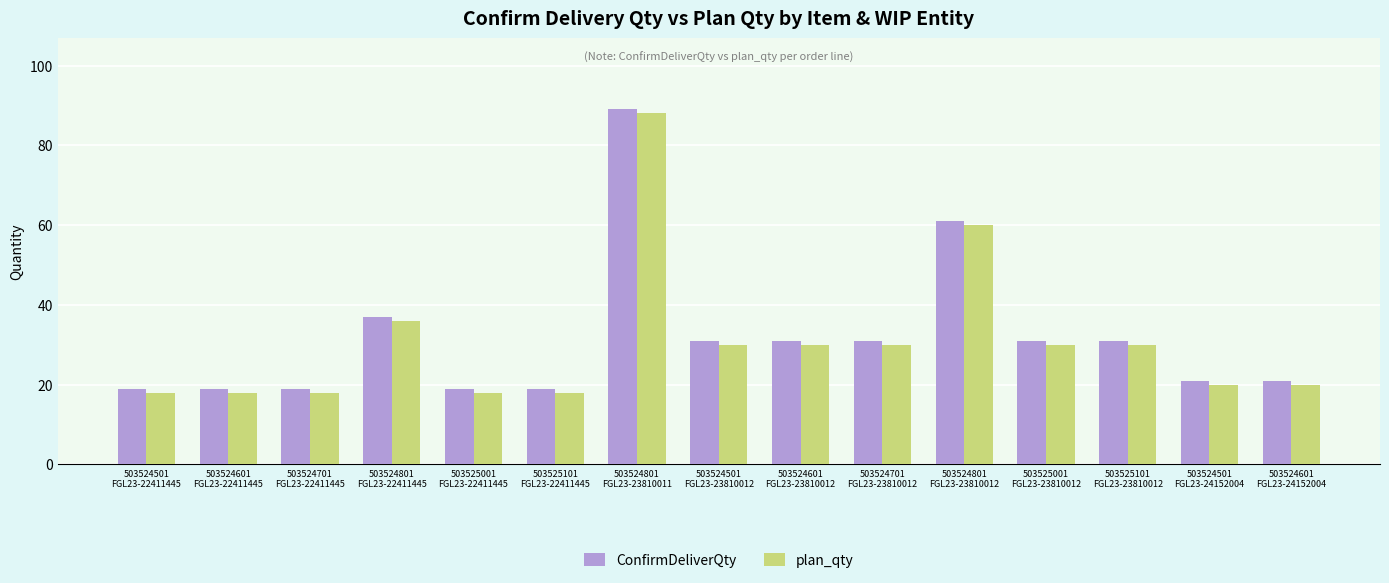

What value does the plan_qty series have at 503524801
FGL23-23810012, to the nearest 10?

60